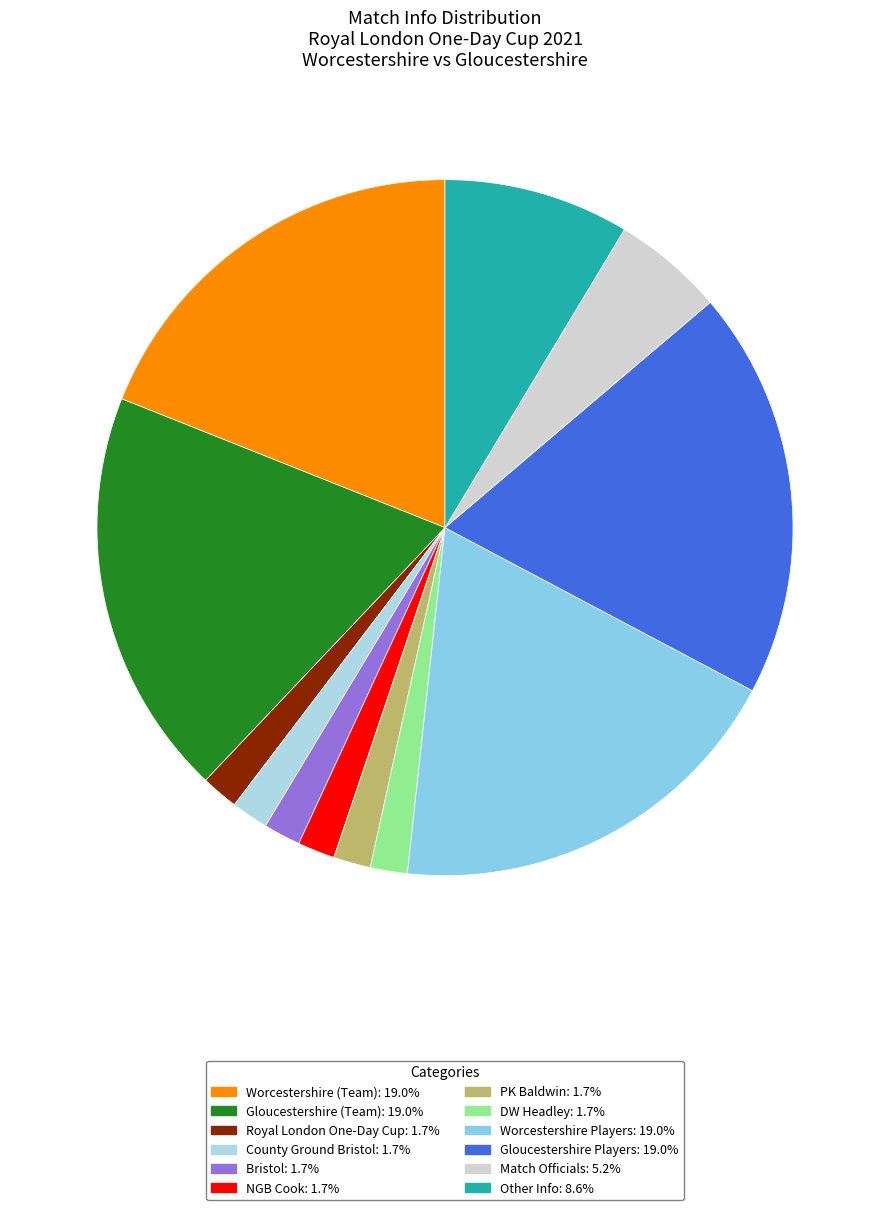

How many segments does this pie chart have?

12